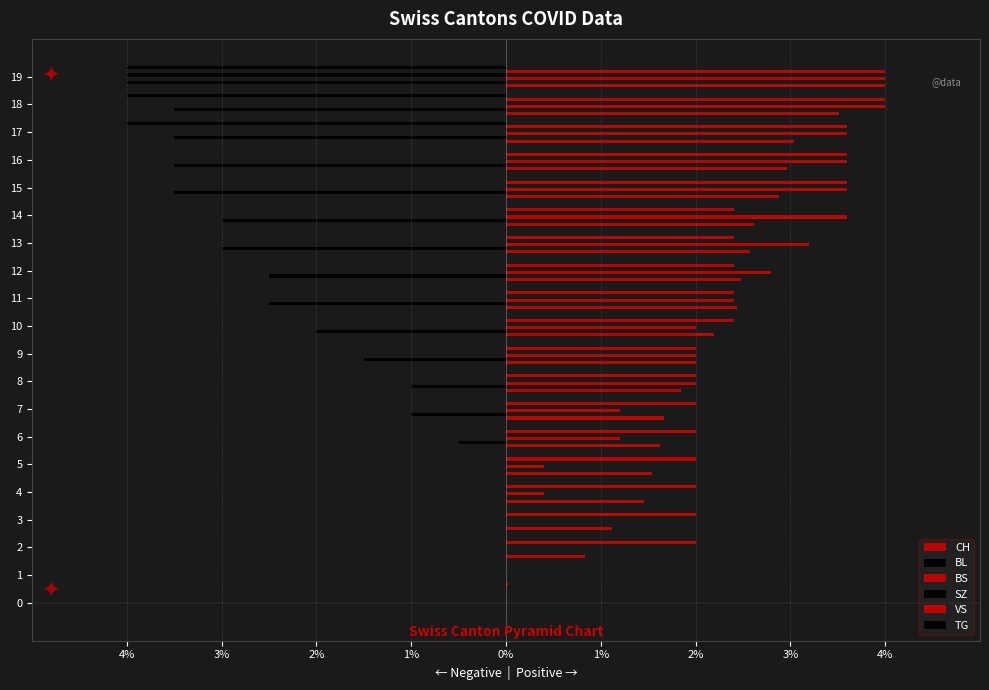

Which series has the widest spread of values?

CH